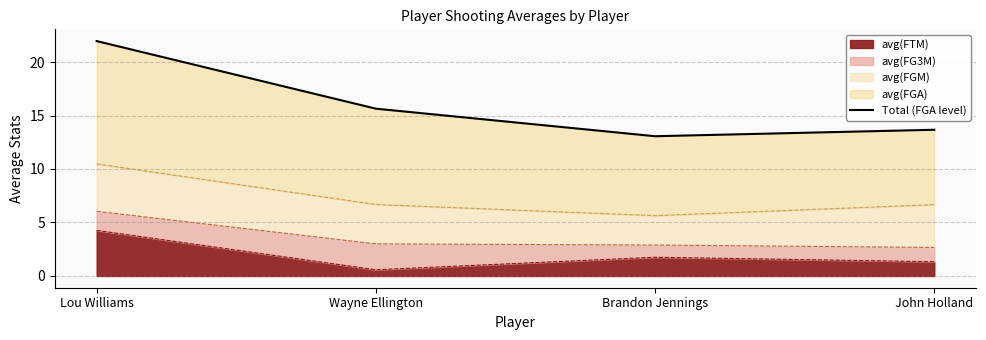

List the labels in order of value, smallest first.

Brandon Jennings, John Holland, Wayne Ellington, Lou Williams